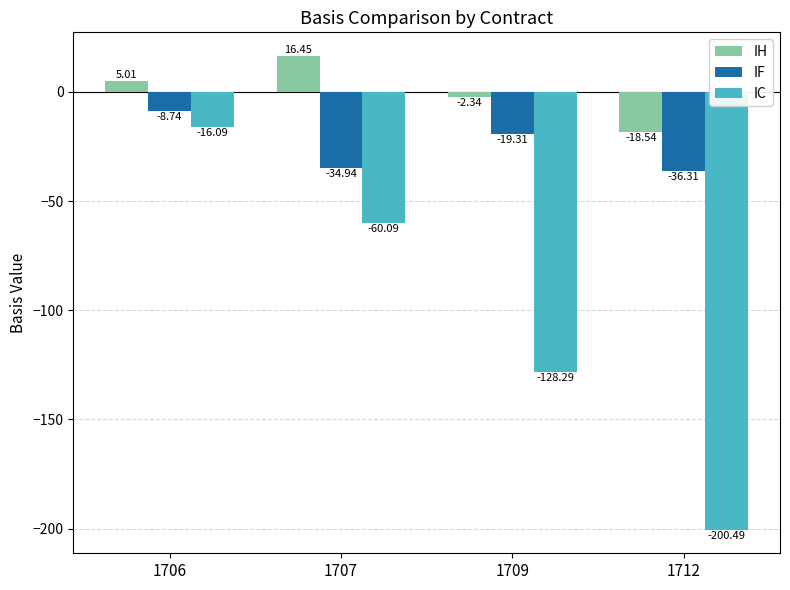

What is the sum of the IH values at 1709 and 1707?

14.1